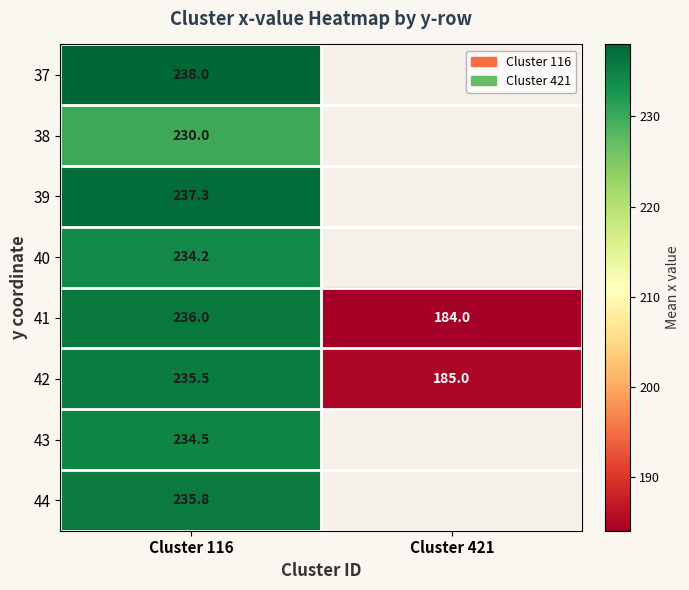

Count the number of categories in the chart.

2